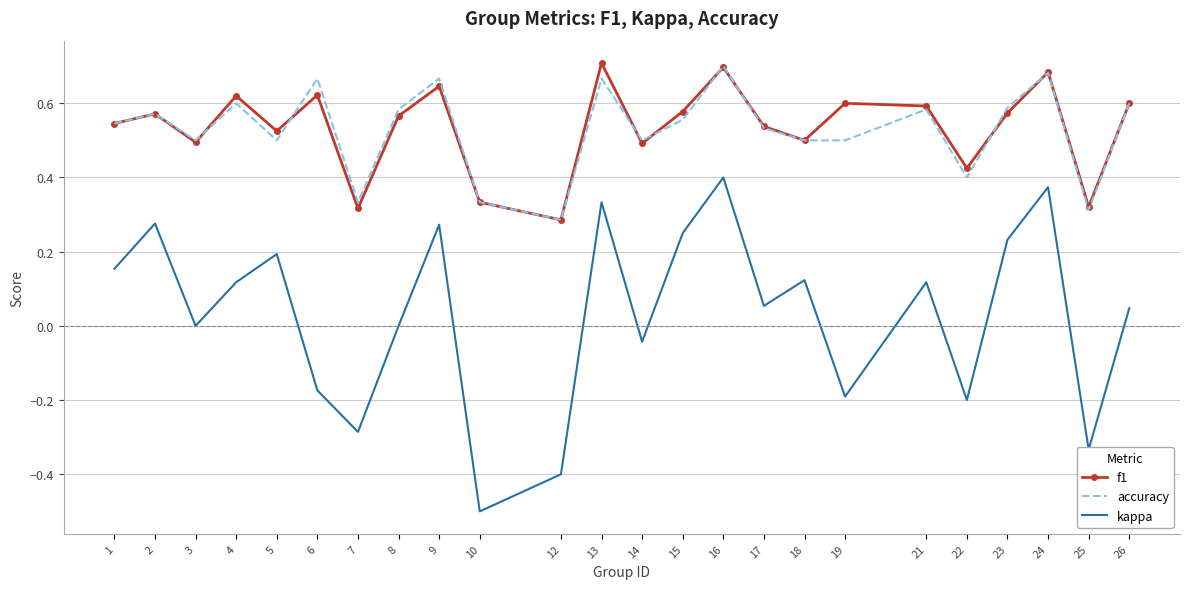

At which category is the sum across all series the highest?

16